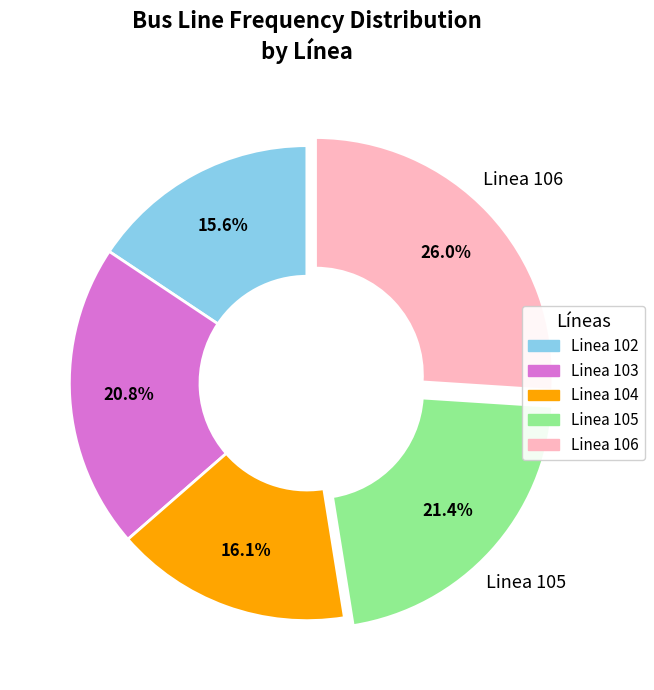

Does Linea 103 account for over 50% of the chart?

No